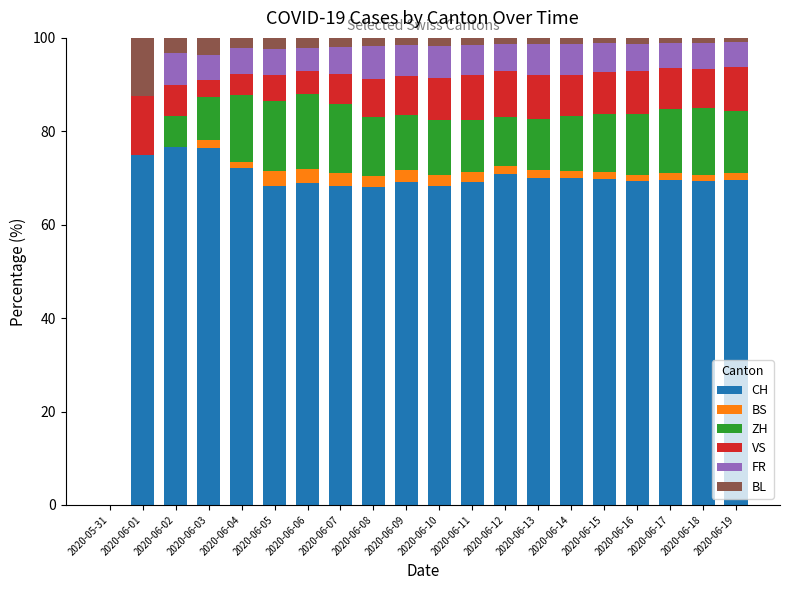

Does the chart contain stacked bars?

Yes